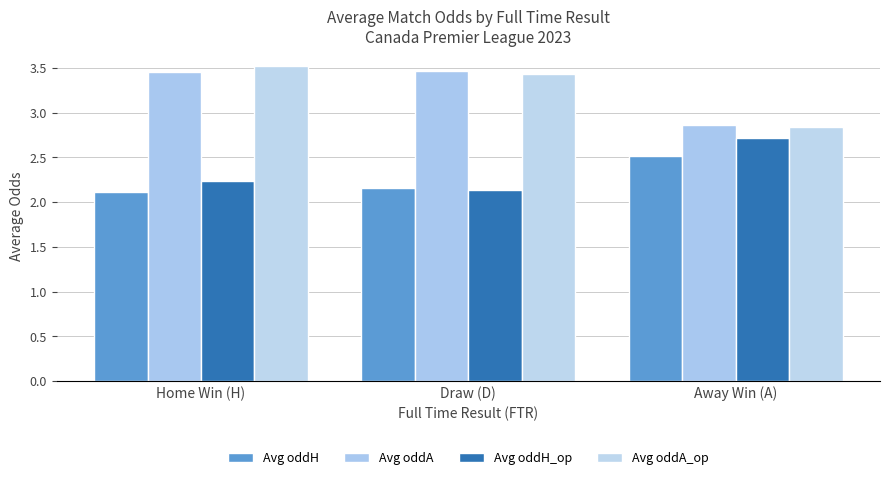

Rank the series at Away Win (A) from lowest to highest value.

Avg oddH, Avg oddH_op, Avg oddA_op, Avg oddA